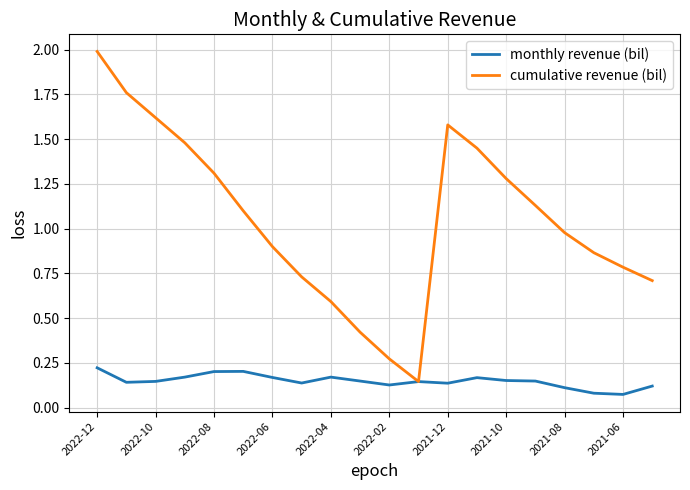

Rank the series by their maximum value, from highest to lowest.

cumulative revenue (bil), monthly revenue (bil)